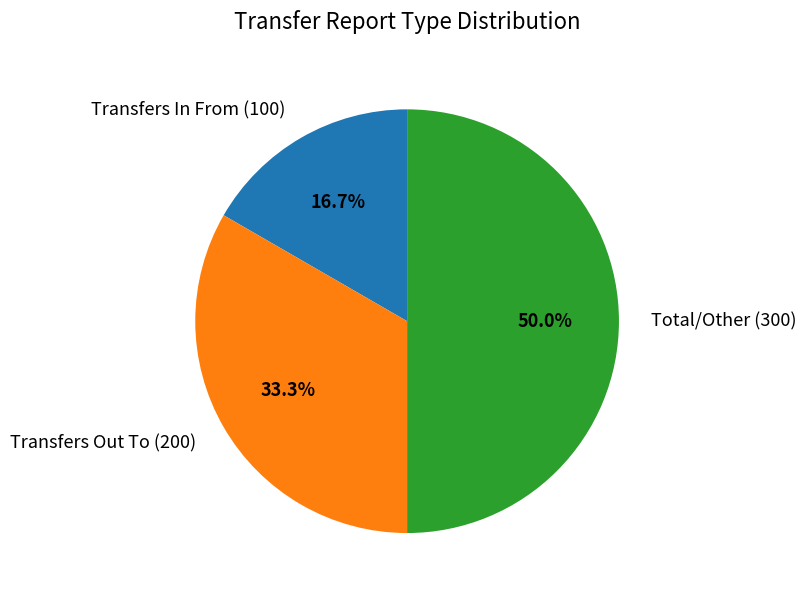

Which category has the smallest portion of the pie?

Transfers In From (100)